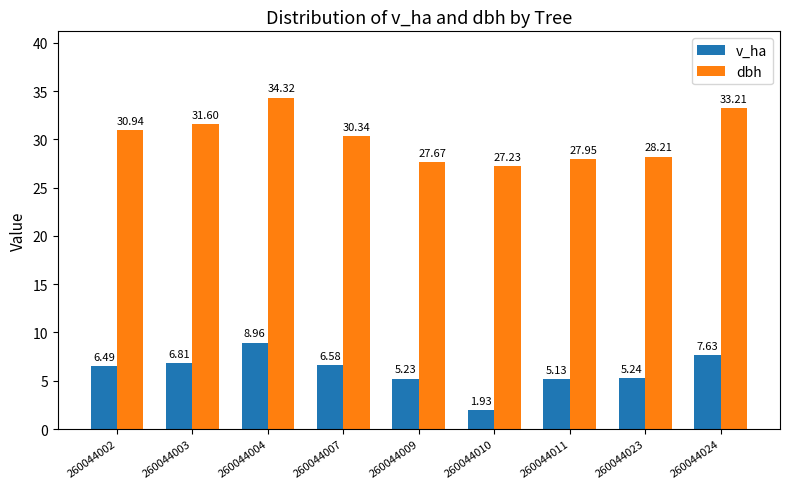

At which label is dbh closest to 30?

260044007